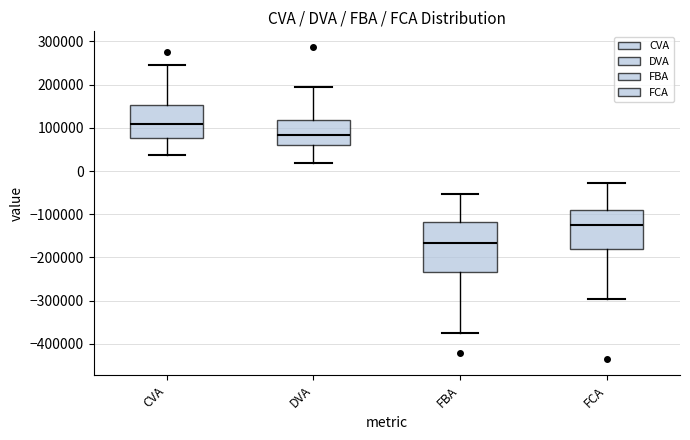

Which box is the tallest, from its lower edge to its upper edge?

FBA